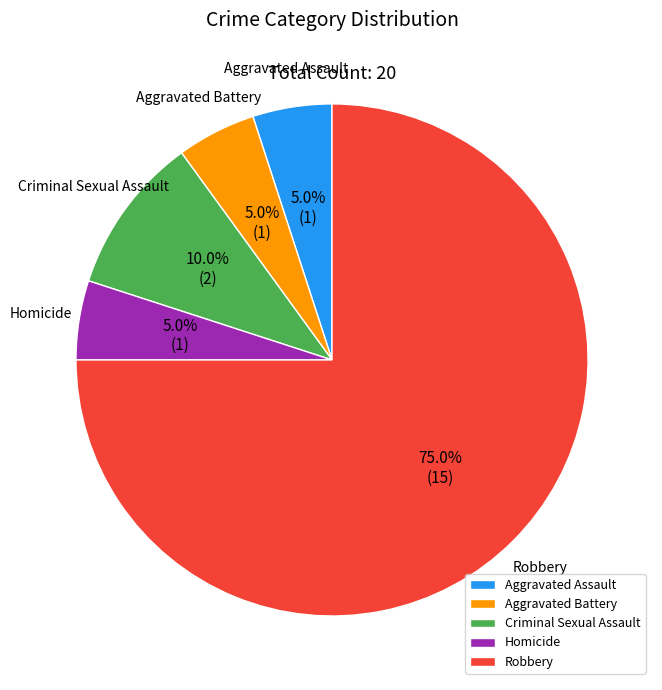

Is the sum of Aggravated Battery and Aggravated Assault greater than half?

No